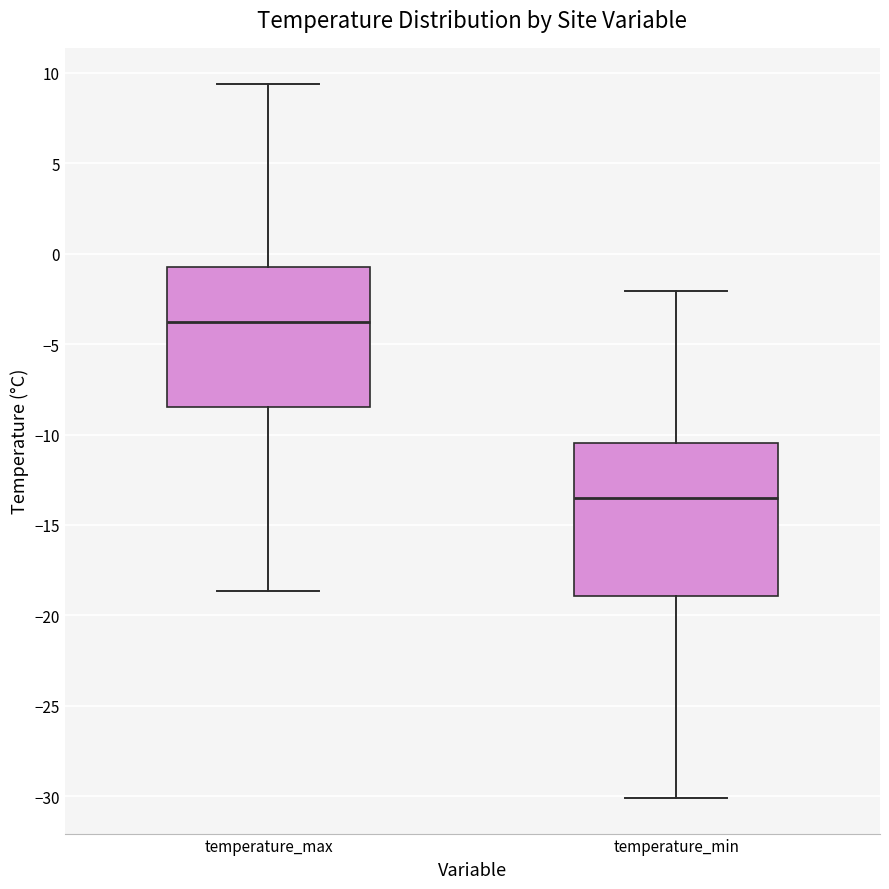

Which box is the tallest, from its lower edge to its upper edge?

temperature_min